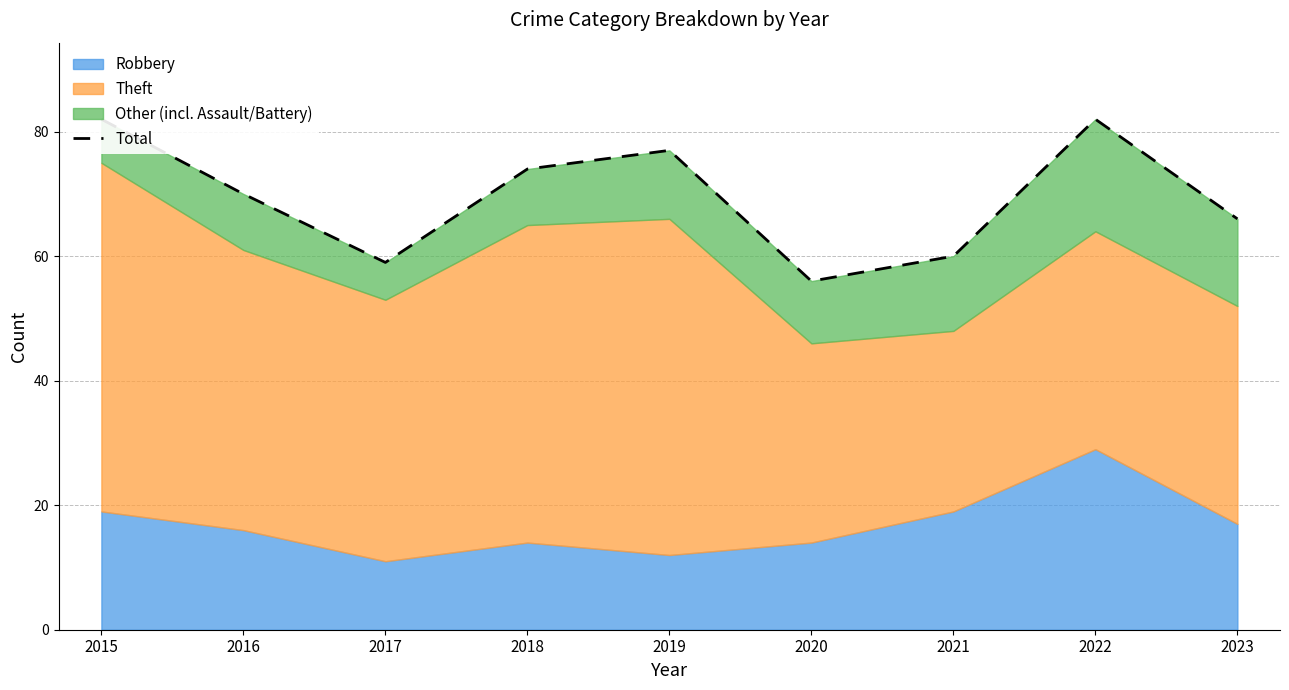

Between 2022 and 2020, which is larger?

2022